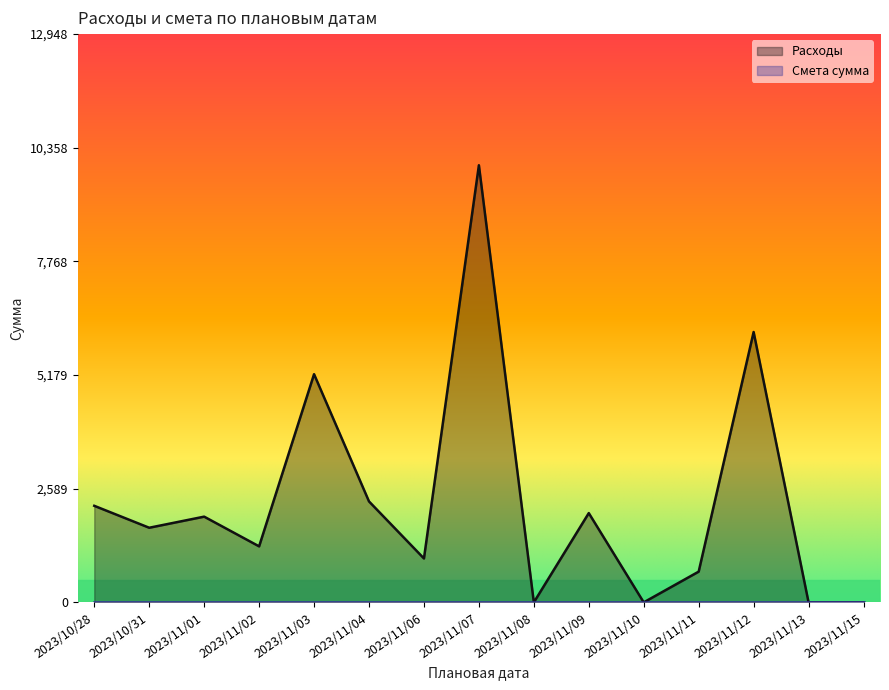

Reading left to right, list all the values displayed in this chart.

2200	1700	1953	1276	5199	2300	1000	9960	0	2034	0	700	6160	0	0